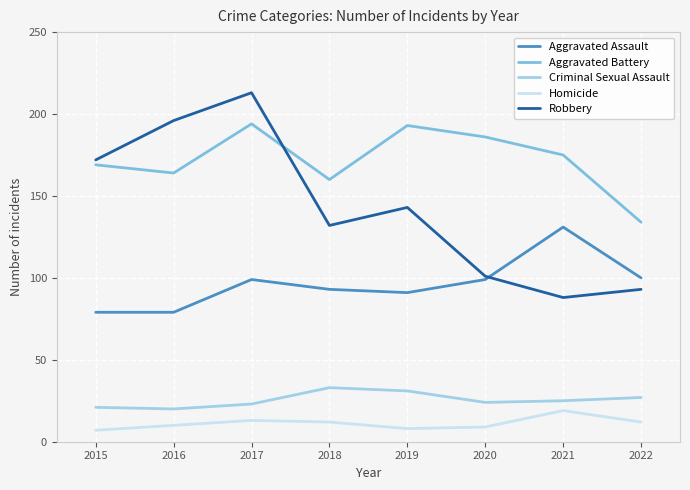

Reading left to right, extract all data points from this chart.

Aggravated Assault: 79	79	99	93	91	99	131	100
Aggravated Battery: 169	164	194	160	193	186	175	134
Criminal Sexual Assault: 21	20	23	33	31	24	25	27
Homicide: 7	10	13	12	8	9	19	12
Robbery: 172	196	213	132	143	101	88	93